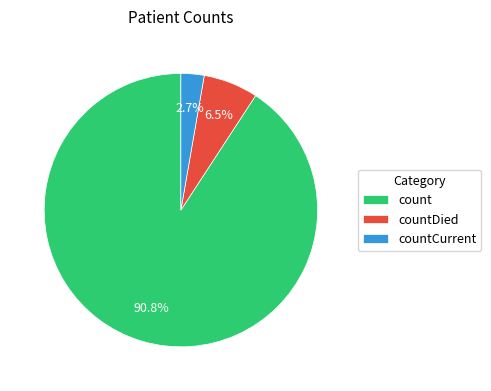

How many slices are in this pie chart?

3